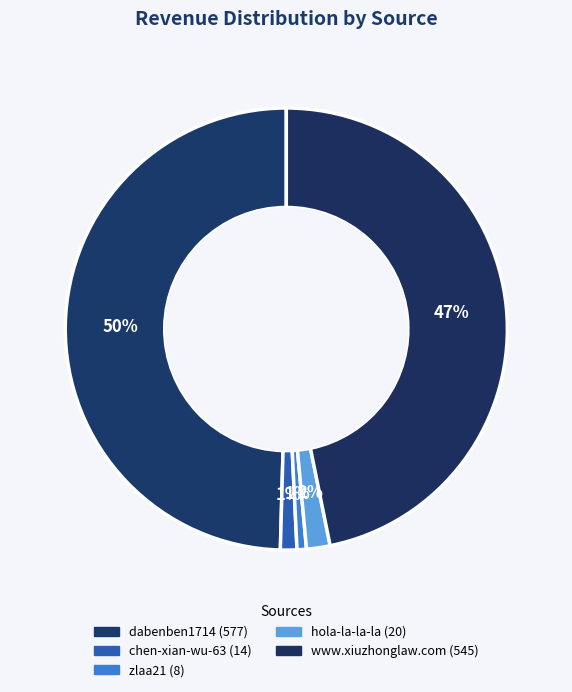

Count the number of slices in the pie.

5